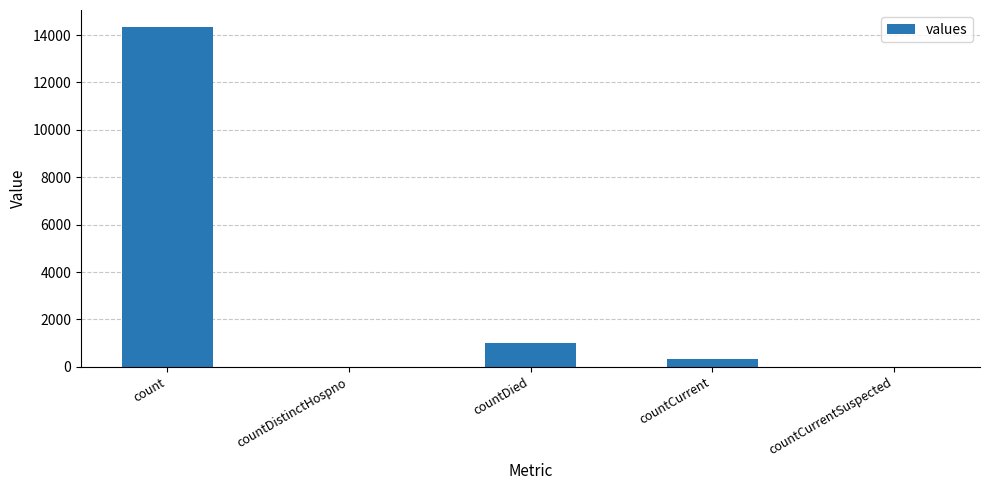

At which label is the value closest to 7171?

countDied